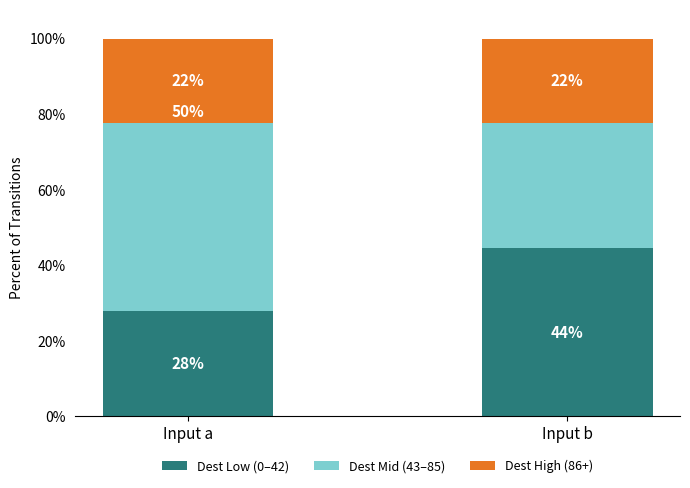

At which category is the sum across all series the highest?

Input a